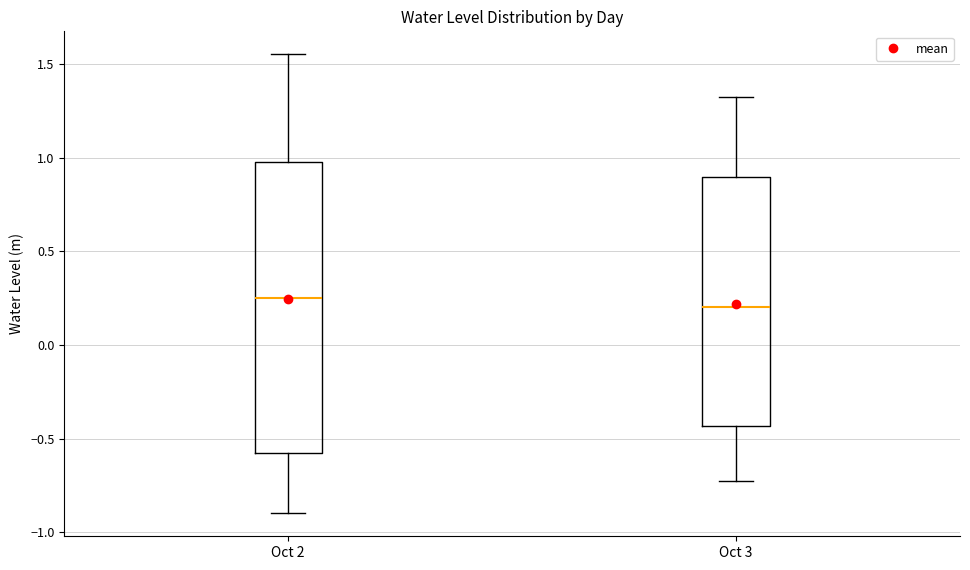

Where is the lower edge of the box for Oct 3 on the y-axis? The values are not printed on the chart, so give them approximately, as read against the axis.

-0.45